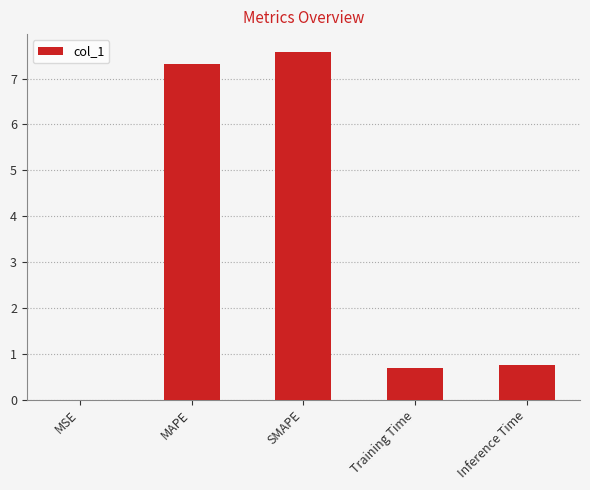

Which has a higher value, MAPE or Training Time?

MAPE